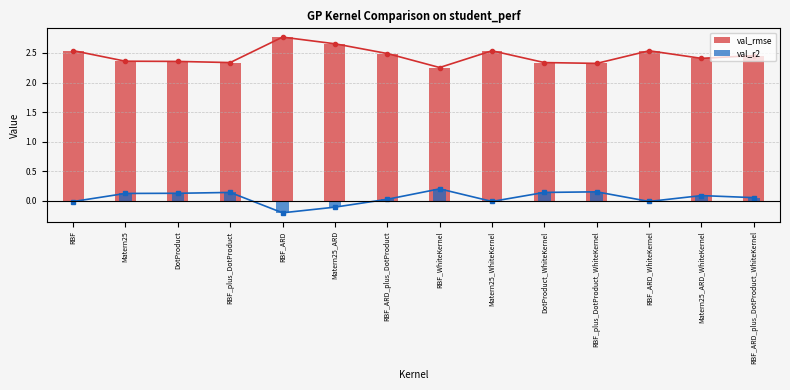

Which series has the largest total across all categories?

val_rmse_line